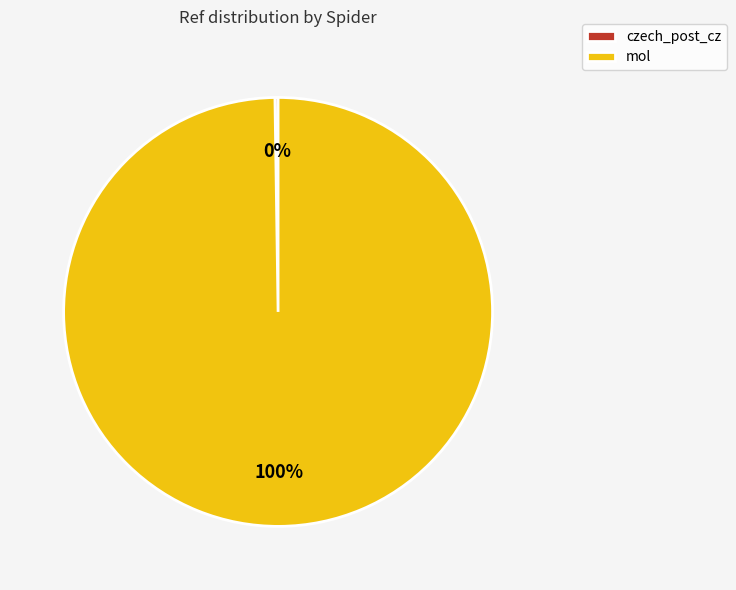

To the nearest percent, what is the difference between the largest and smallest slice percentages?

100%